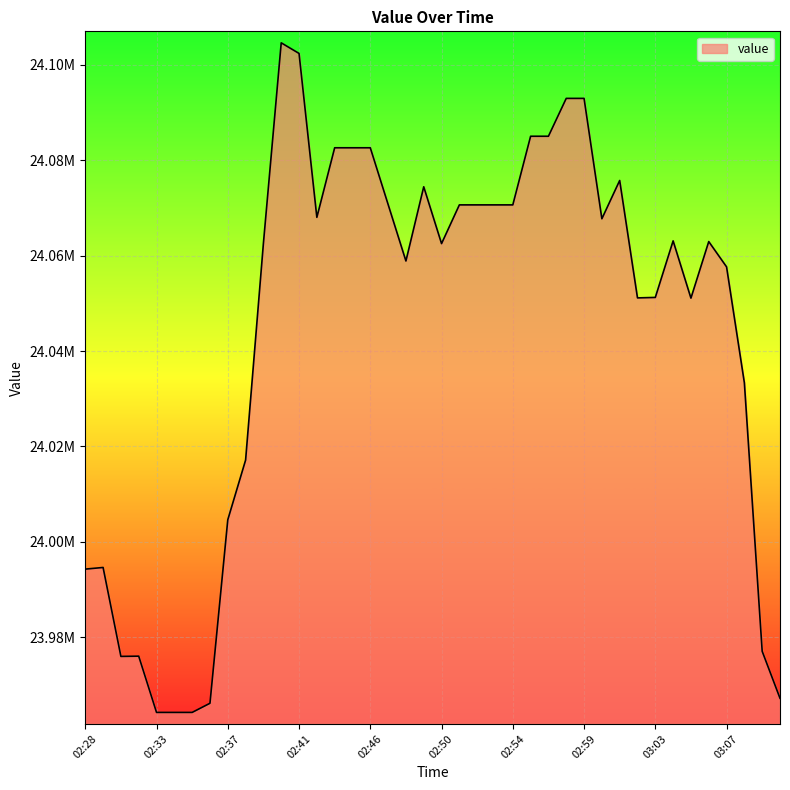

Does the chart display data point markers on the line(s)?

No